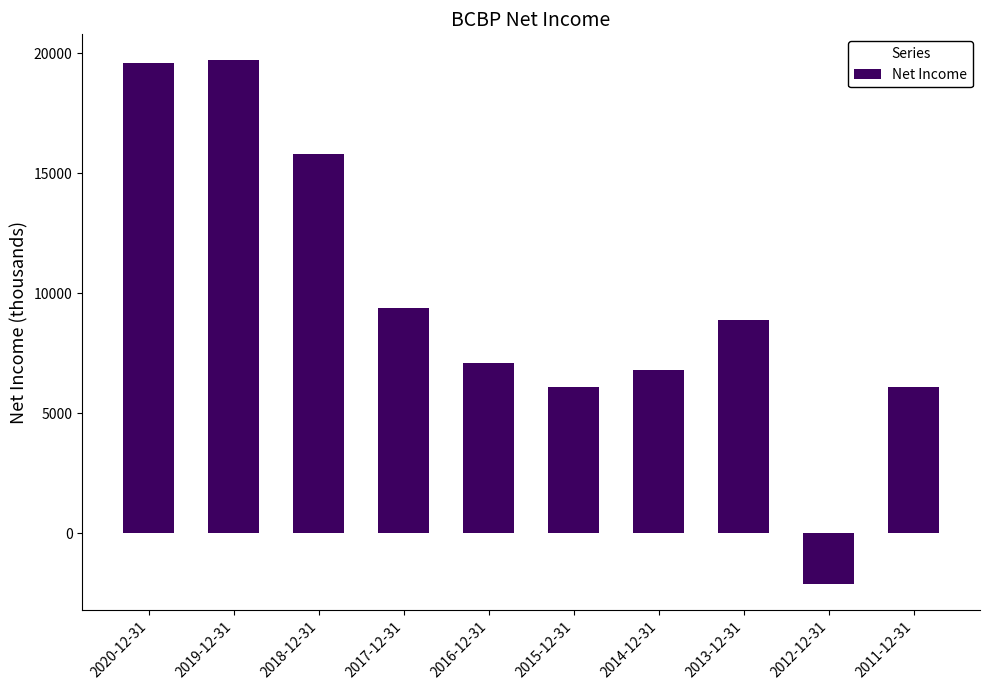

Are the bars grouped side by side (vs. stacked)?

No